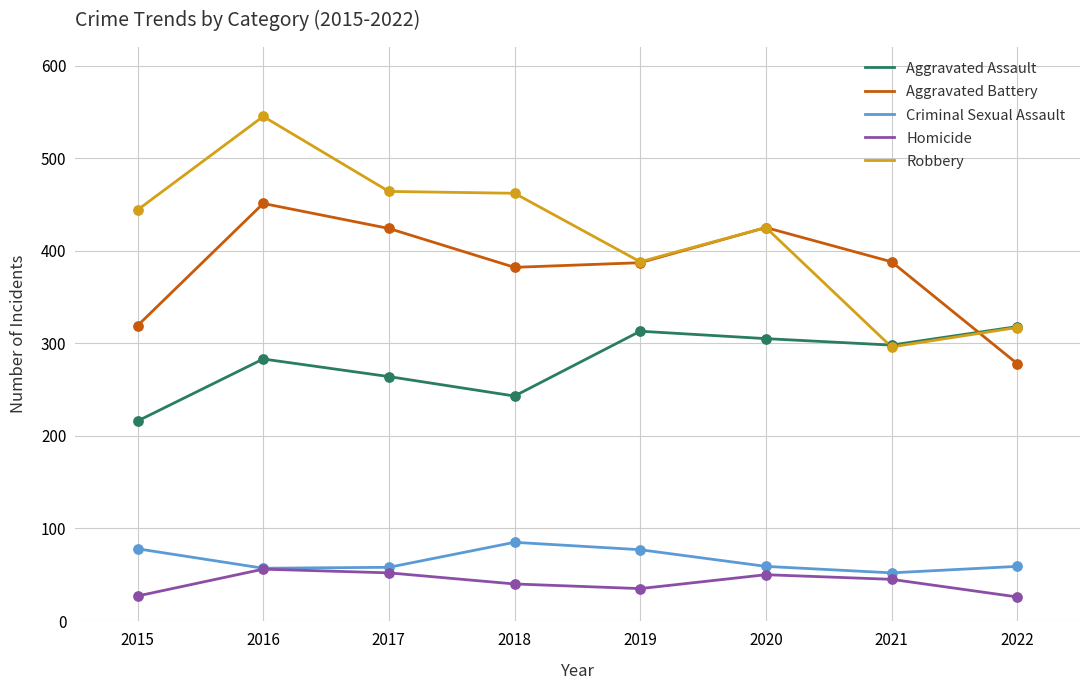

Which series has the largest total across all categories?

Robbery